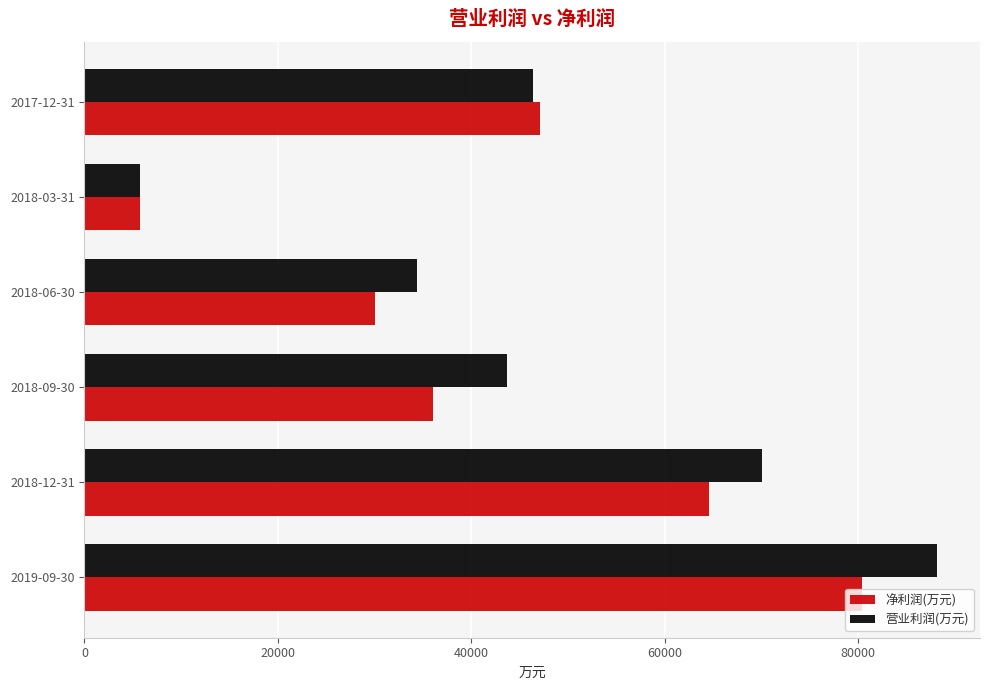

The value of 净利润(万元) at 2018-12-31 is 97300. True or false?

False